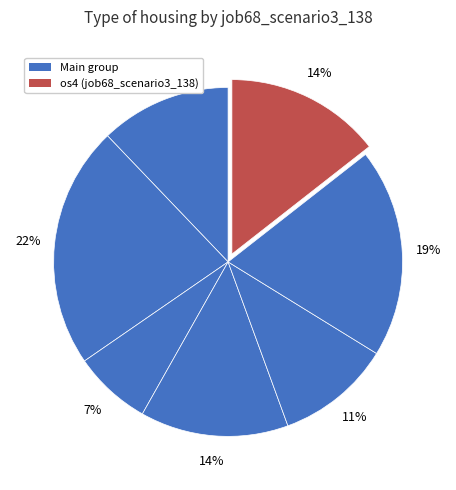

How many slices are in this pie chart?

7